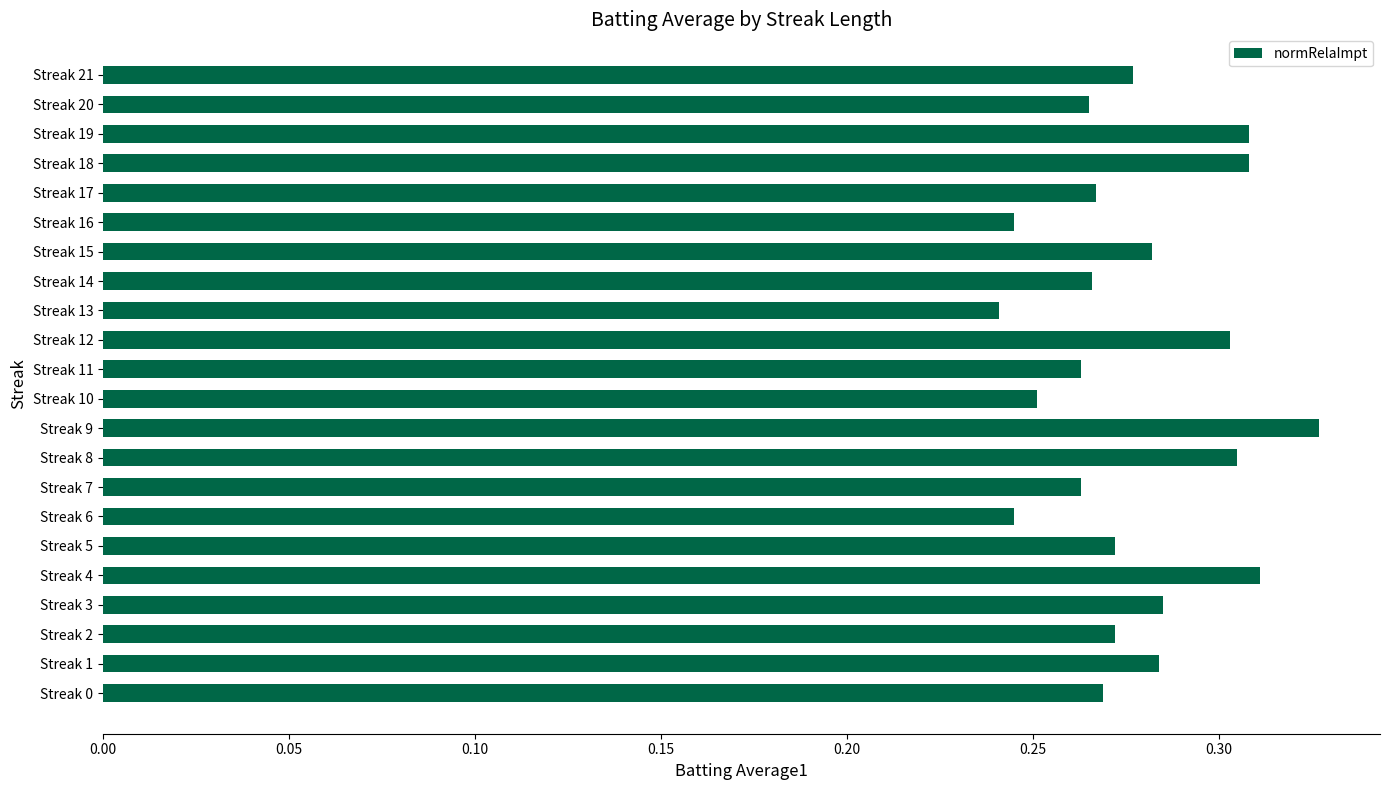

True or false: the data shows 0.5 at Streak 18.

False